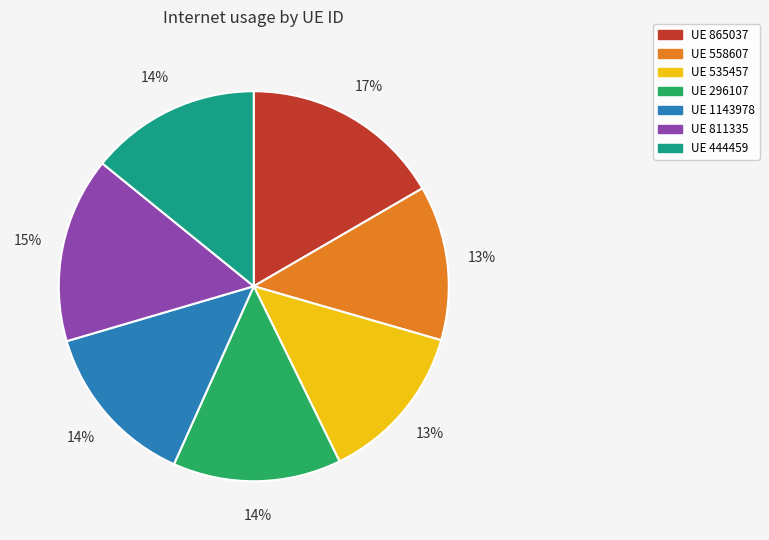

How many slices are in this pie chart?

7